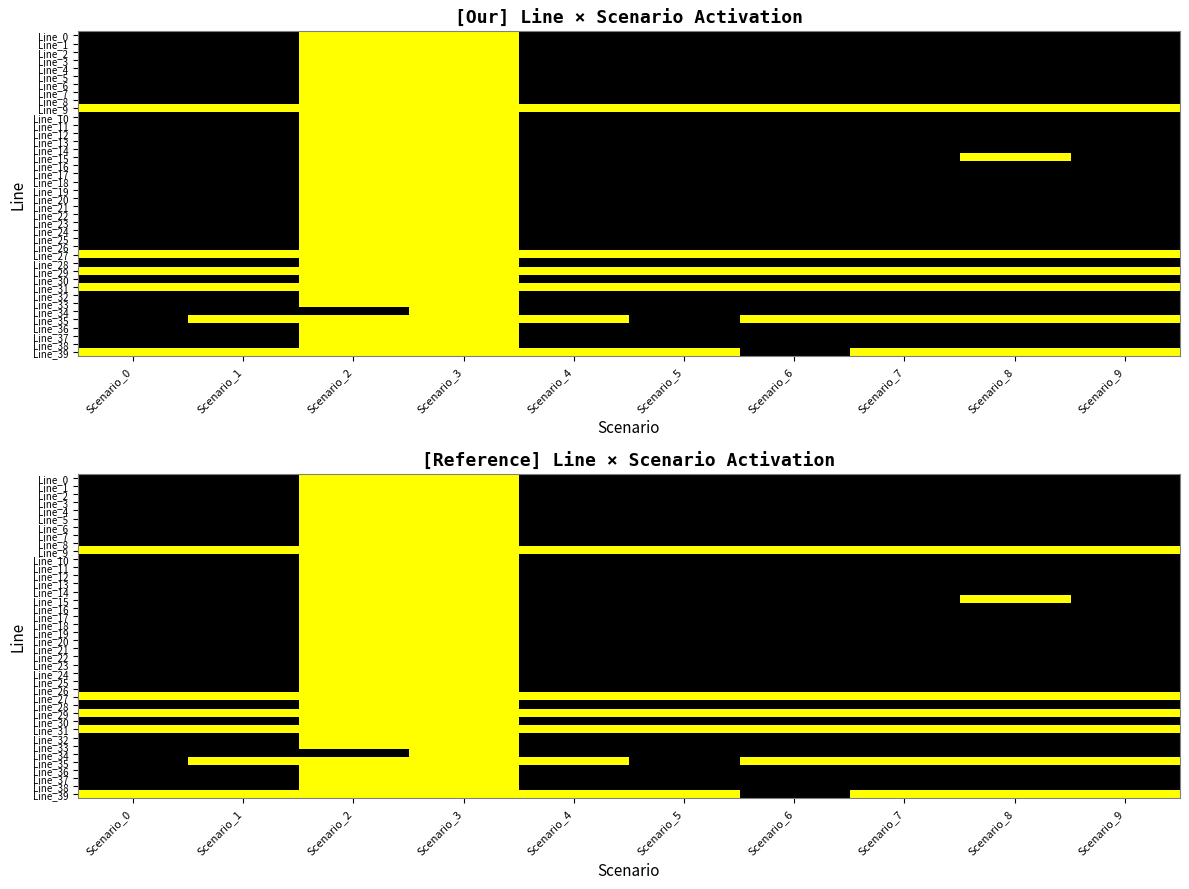

Rank the categories by Line_11 value from highest to lowest.

Scenario_2, Scenario_3, Scenario_0, Scenario_1, Scenario_4, Scenario_5, Scenario_6, Scenario_7, Scenario_8, Scenario_9